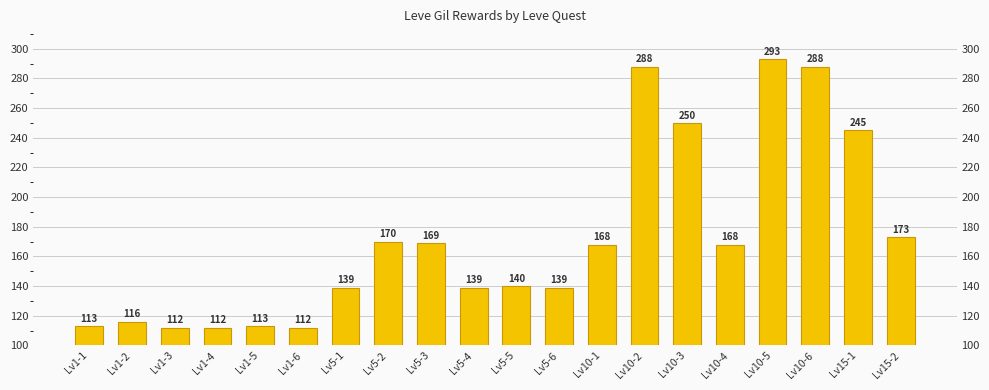

The chart shows a value of 293 at Lv10-5. True or false?

True